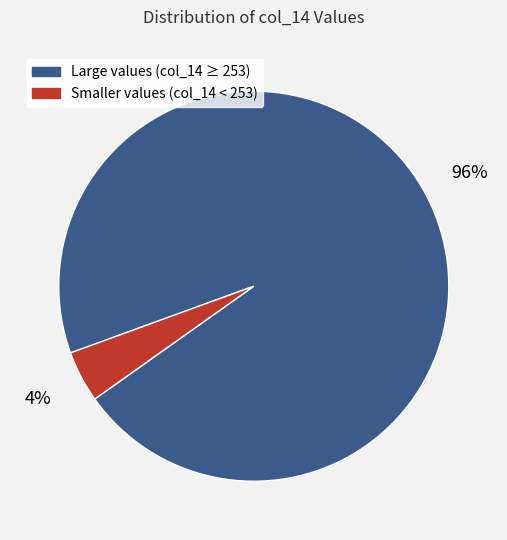

Is there a majority slice in this chart?

Yes